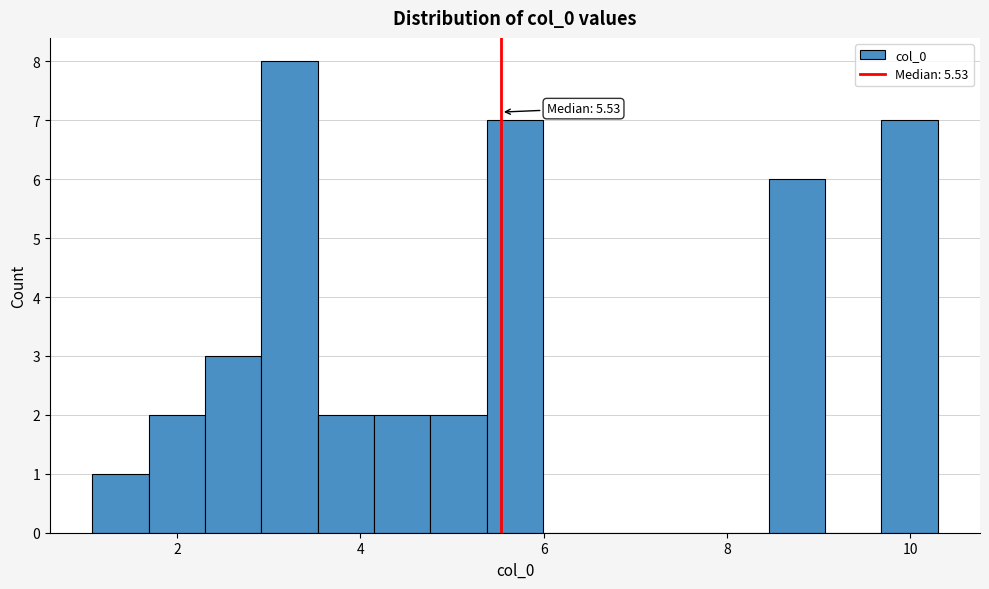

Around what value on the x-axis is the tallest bar? Give the approximate position of its centre, as read against the axis.

3.2